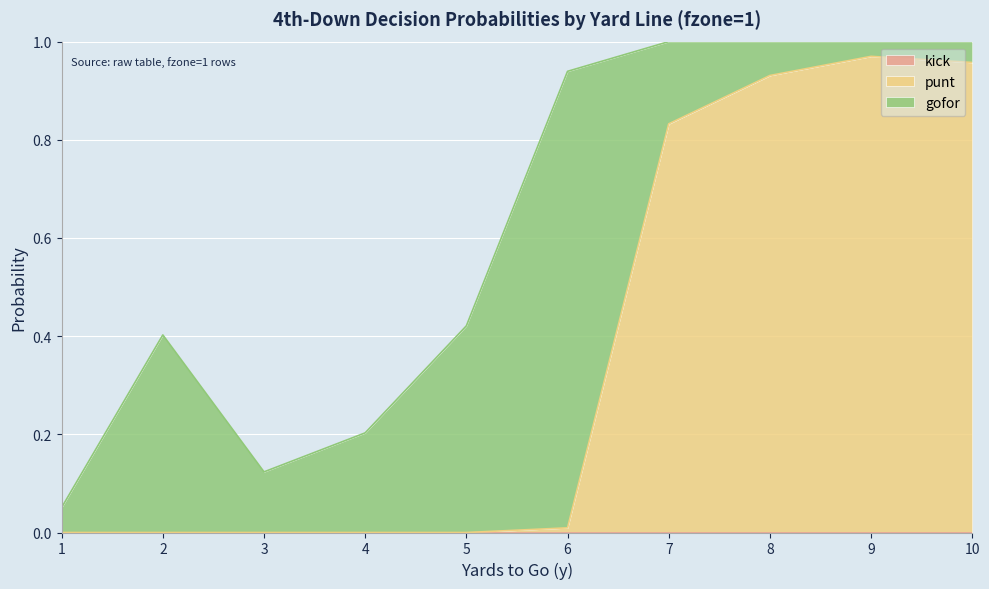

How many lines are shown in the chart?

3